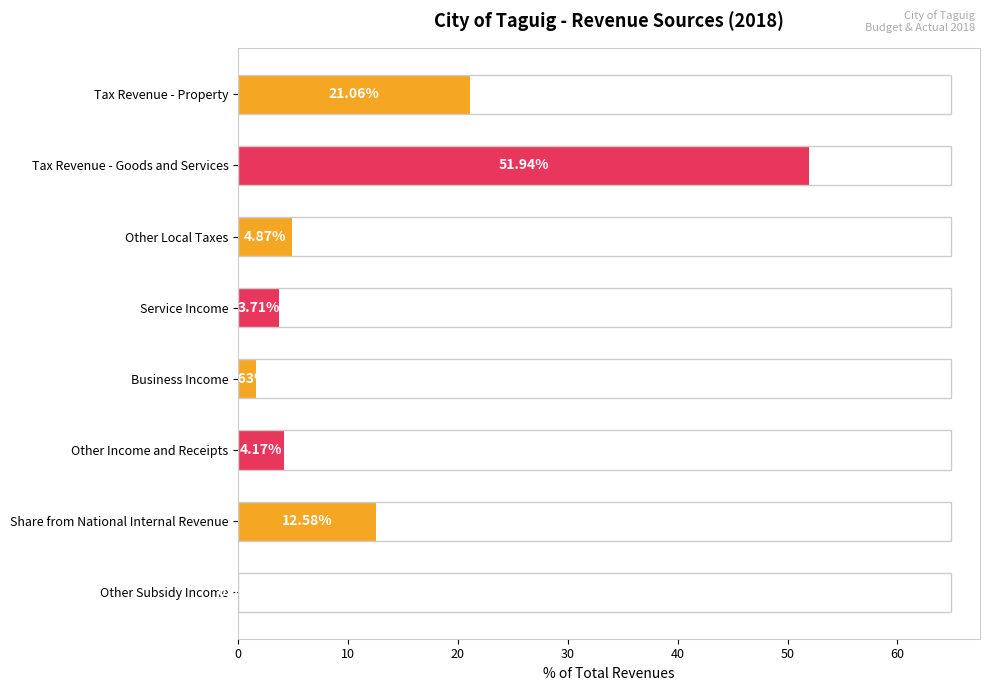

Which has a higher value, Tax Revenue - Property or Business Income?

Tax Revenue - Property